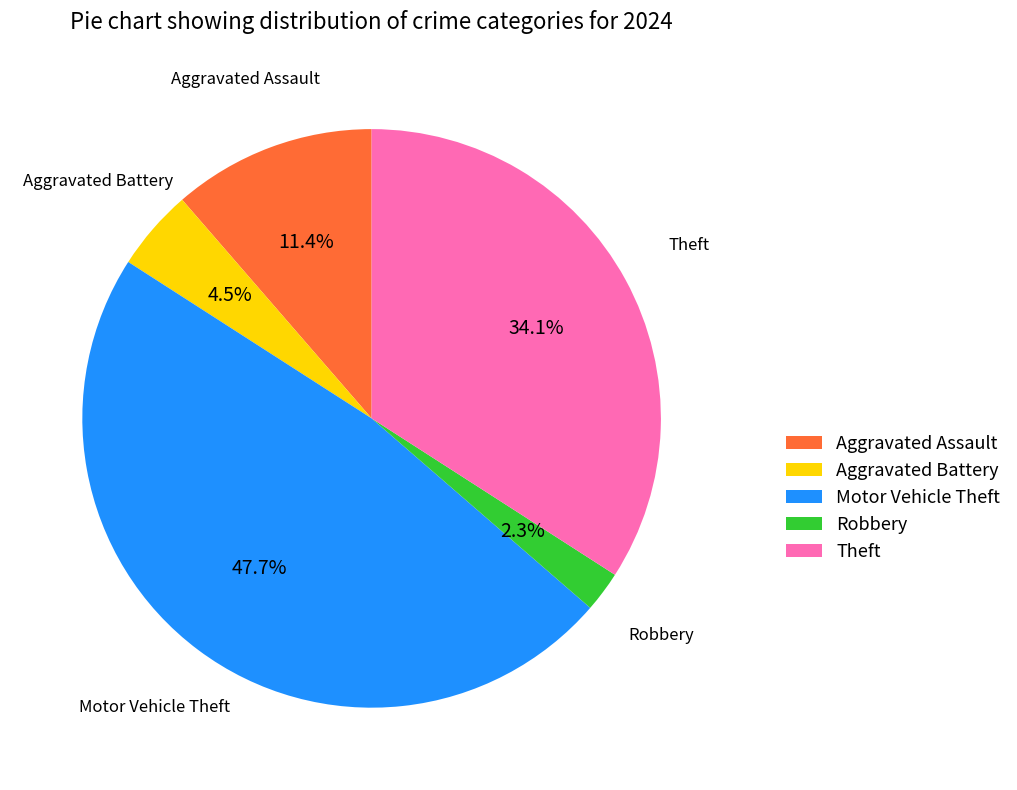

The Aggravated Battery slice represents 14% of the pie. True or false?

False